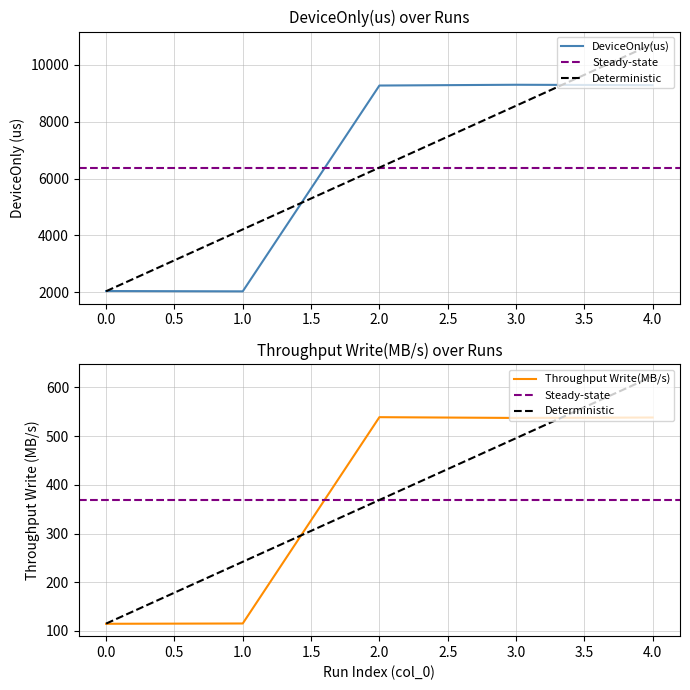

The value of DeviceOnly(us) at 0 is 2045.6. True or false?

True